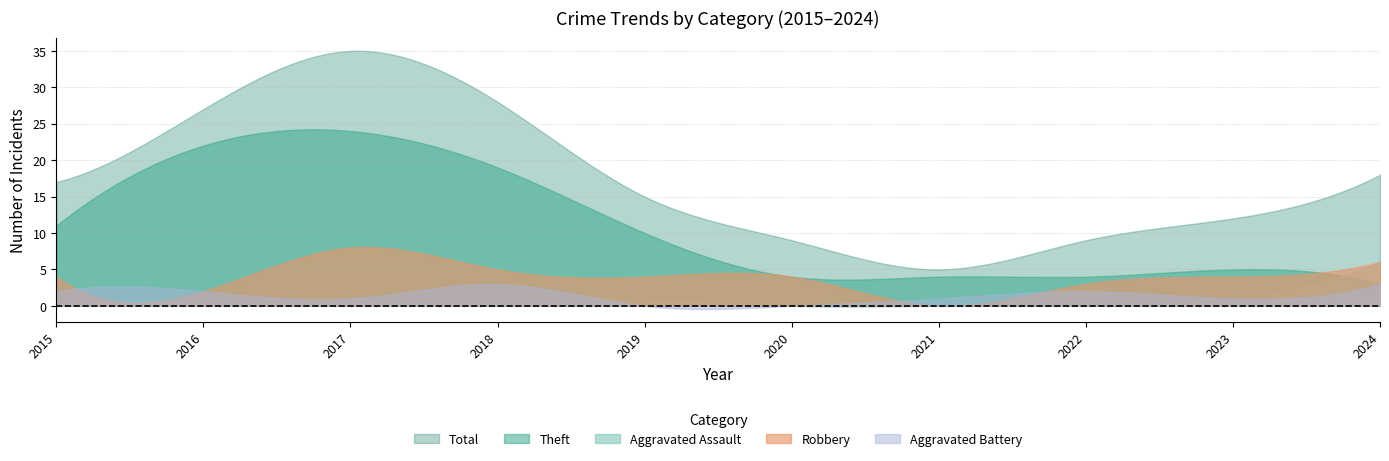

What is the difference between the second highest and second lowest values in the Aggravated Assault series?

5.9